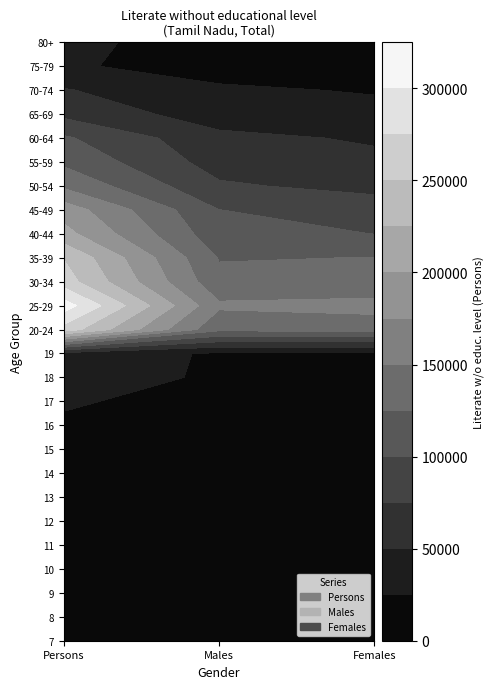

Which has a higher value, 8 or 9?

8